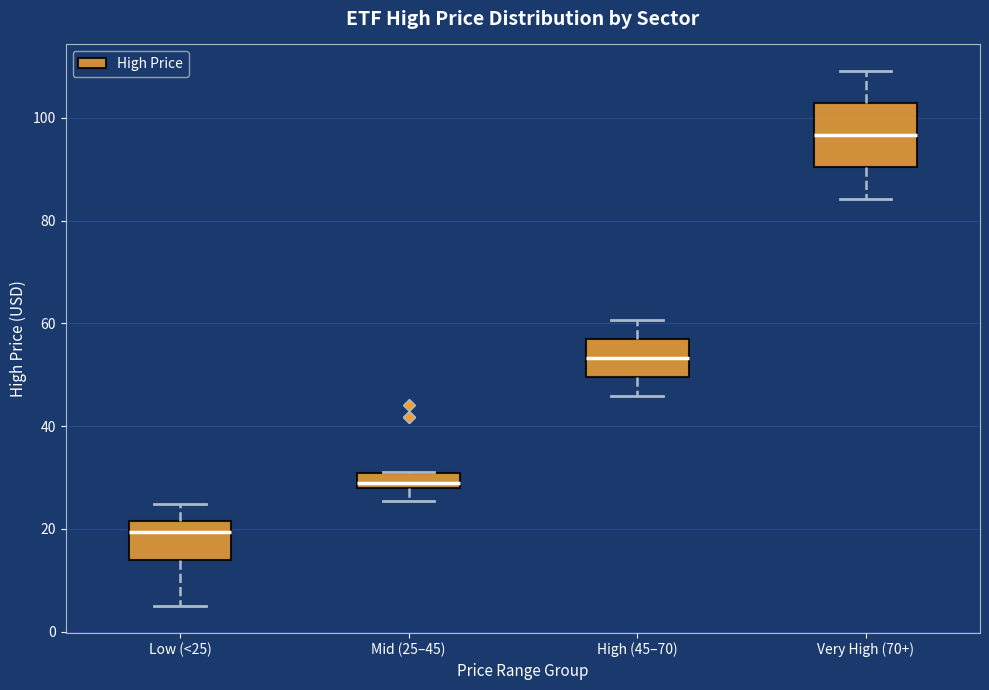

Where does the upper whisker of the box for Low (<25) end on the y-axis? The values are not printed on the chart, so give them approximately, as read against the axis.

24